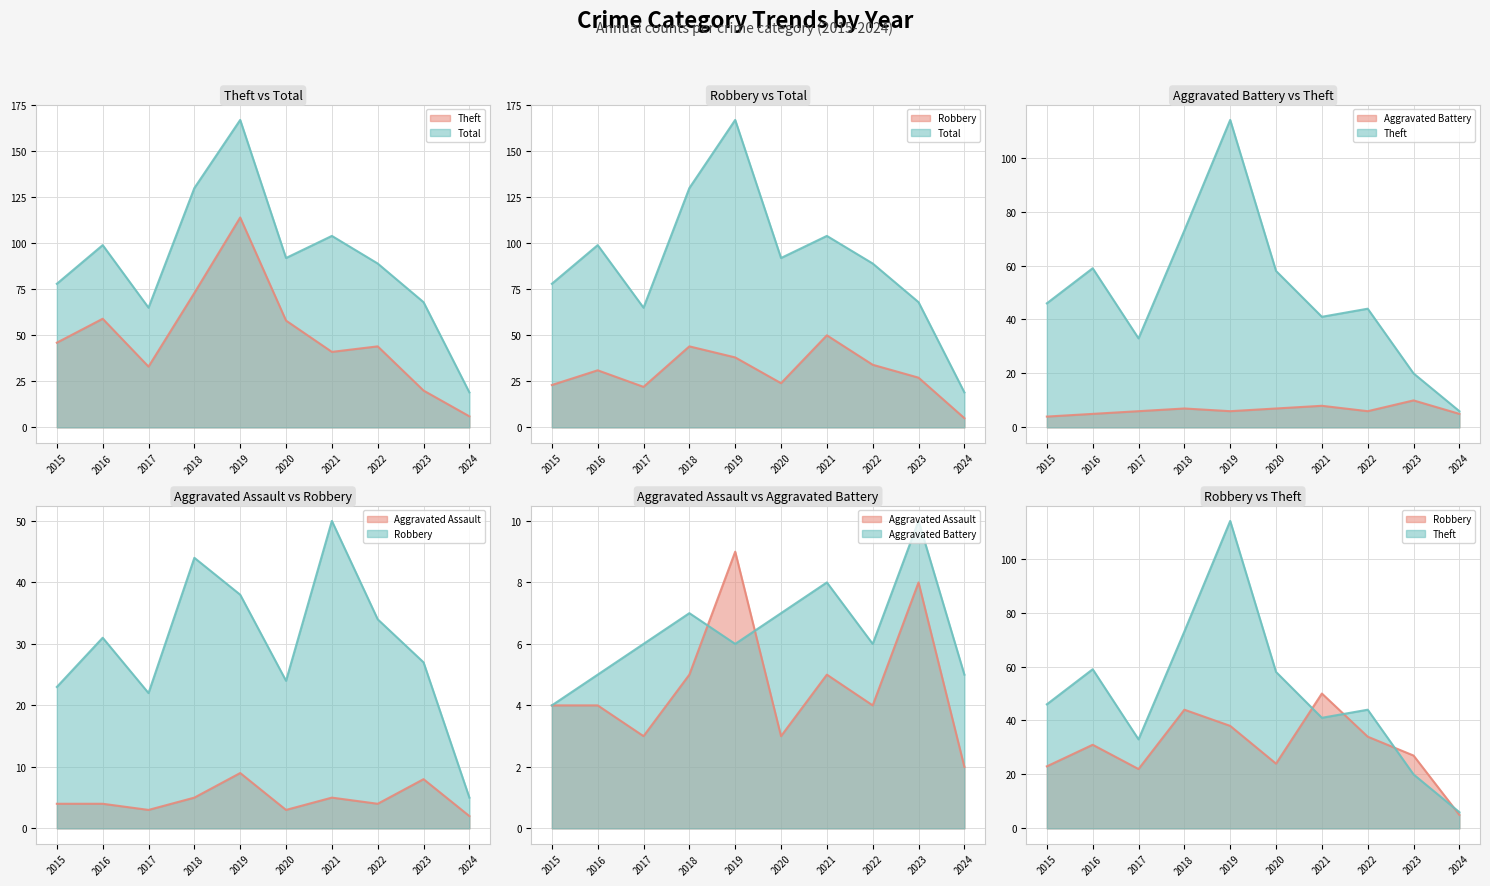

List the series in order of their peak value, highest first.

Total, Theft, Robbery, Aggravated Battery, Aggravated Assault